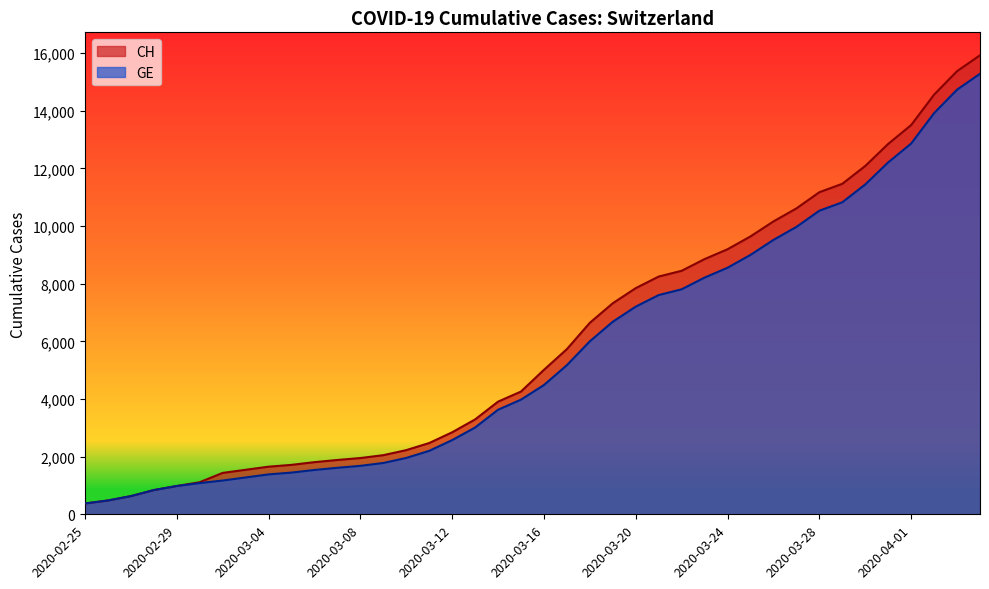

Rank the series by their maximum value, from lowest to highest.

GE, CH